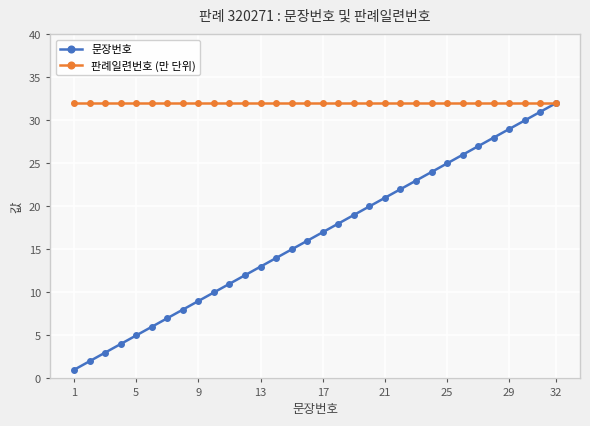

Rank the series by their average value, from lowest to highest.

문장번호, 판례일련번호 (만 단위)